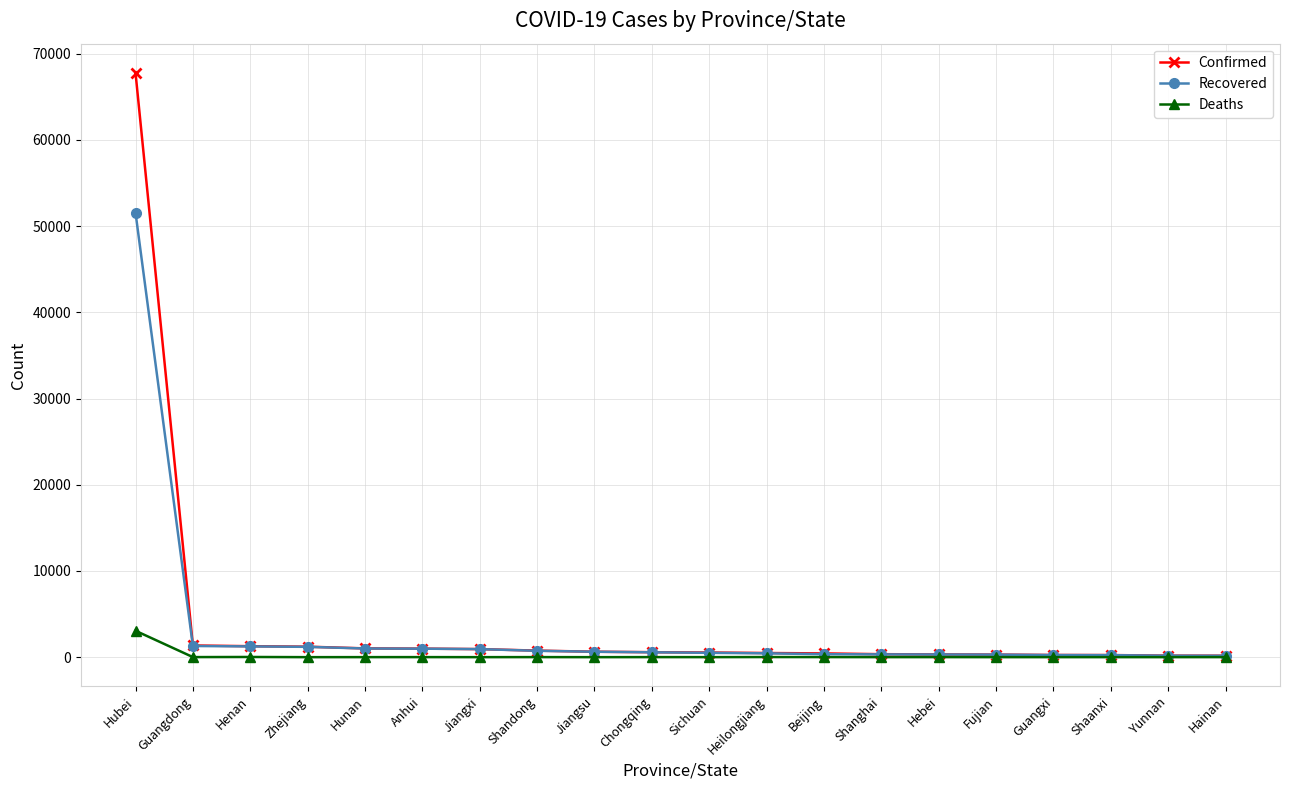

What are all the series names shown in the legend?

Confirmed, Recovered, Deaths